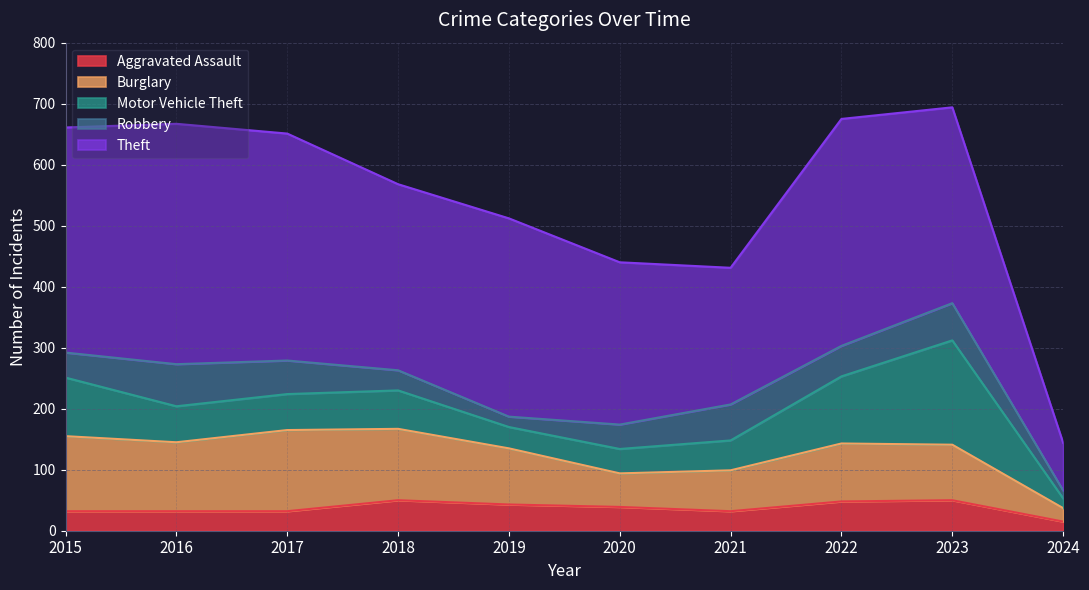

Where is Robbery nearest to the value 41?

2015